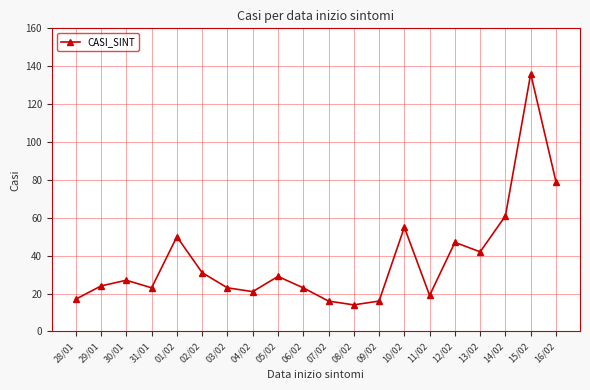

What is the sum of the values at 12/02 and 11/02?

66